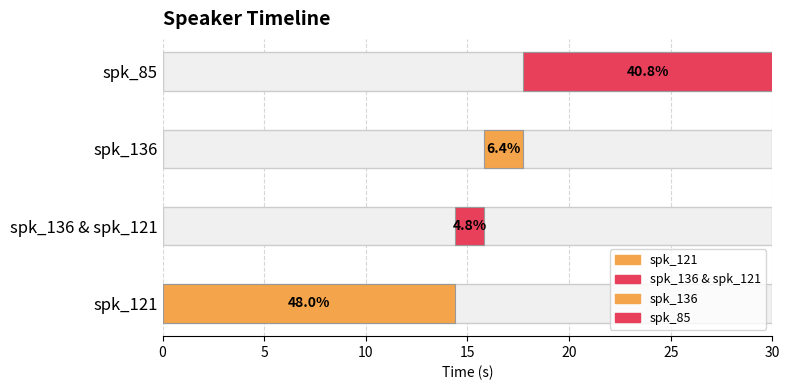

Where is start nearest to the value 8?

spk_136 & spk_121